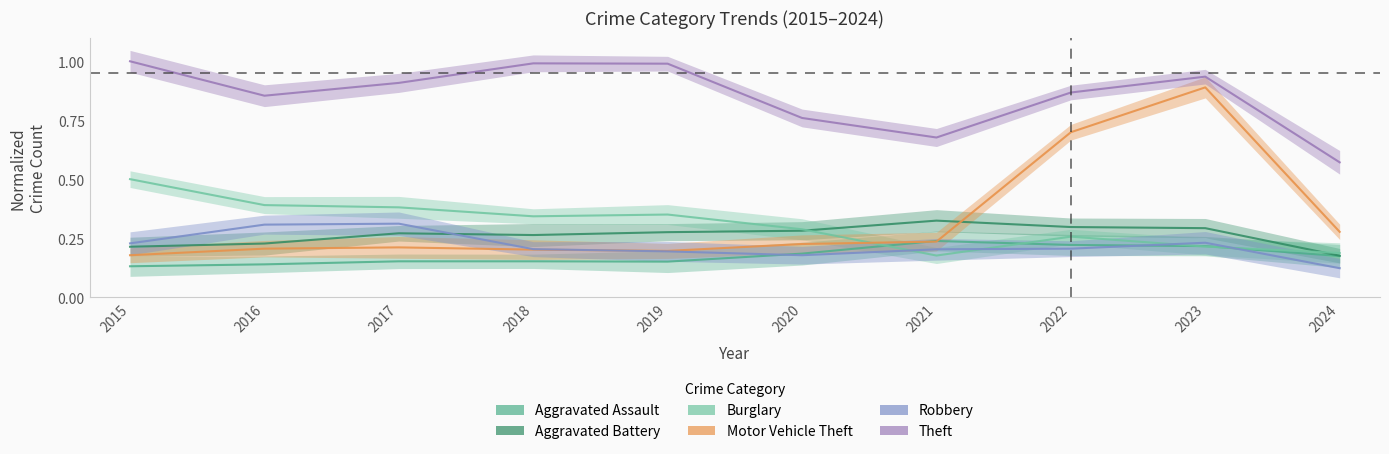

True or false: Aggravated Battery and Theft intersect in this chart.

False